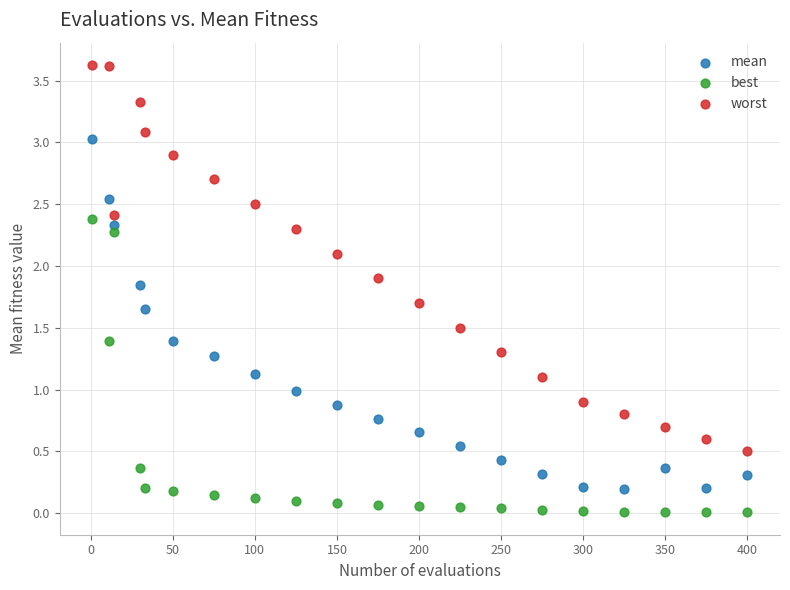

What are all the series names shown in the legend?

mean, best, worst